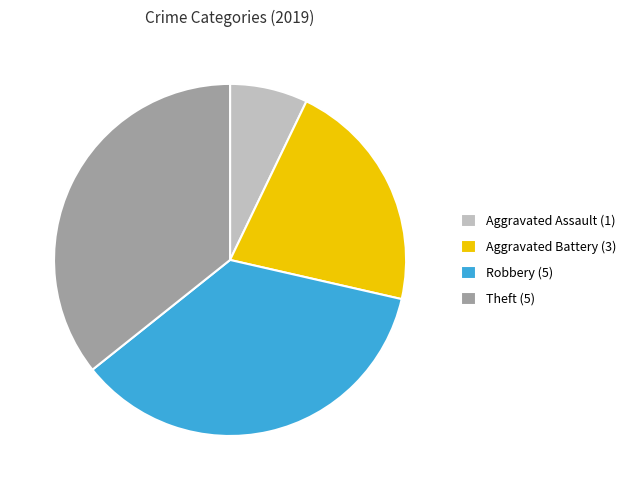

Is there any slice that represents more than half of the pie?

No